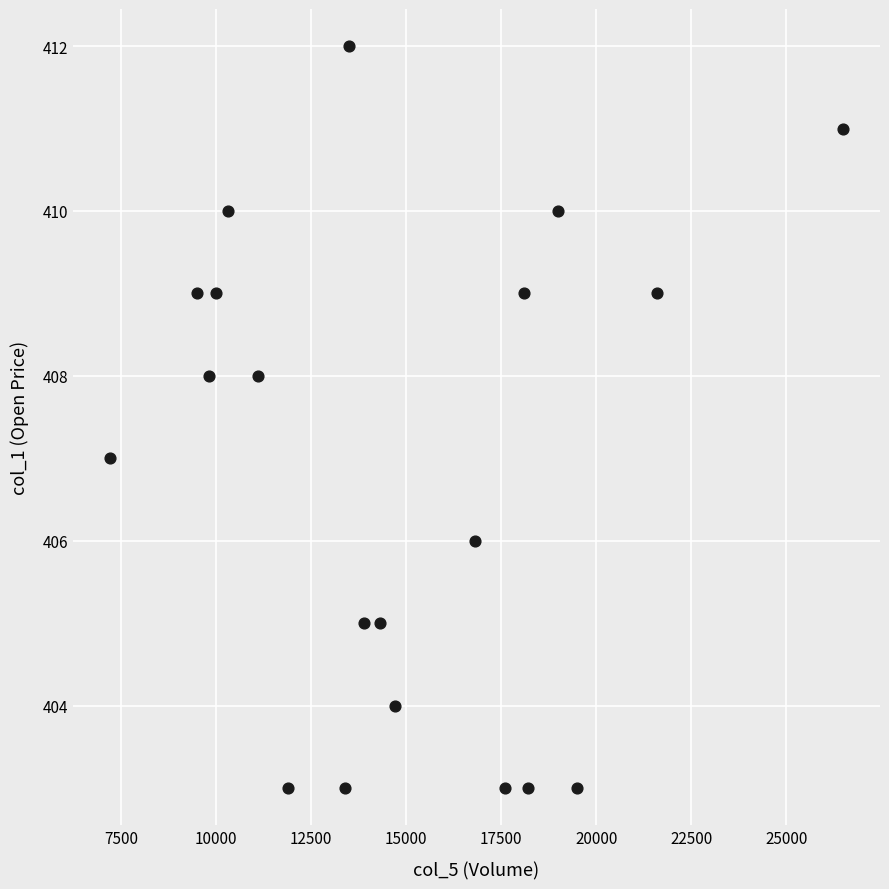

What is the range of Y values (max minus min)?

9